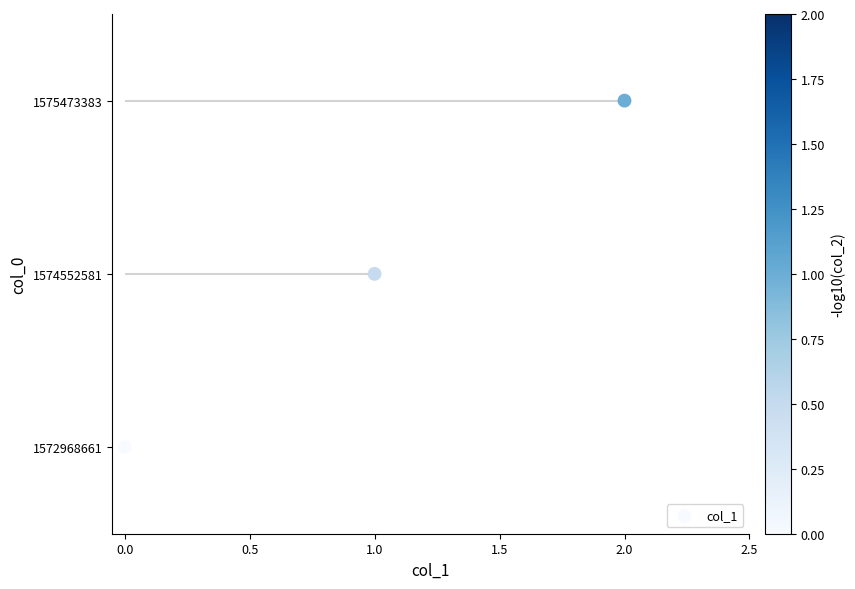

What is the change in value from 0.0 to 2.0?

+2